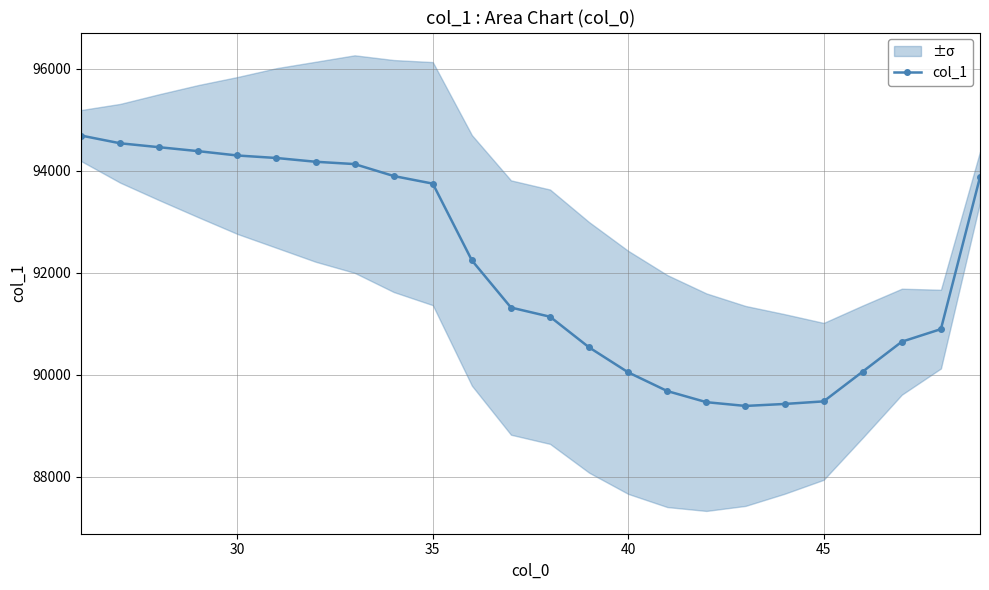

What is the average value?

92115.1